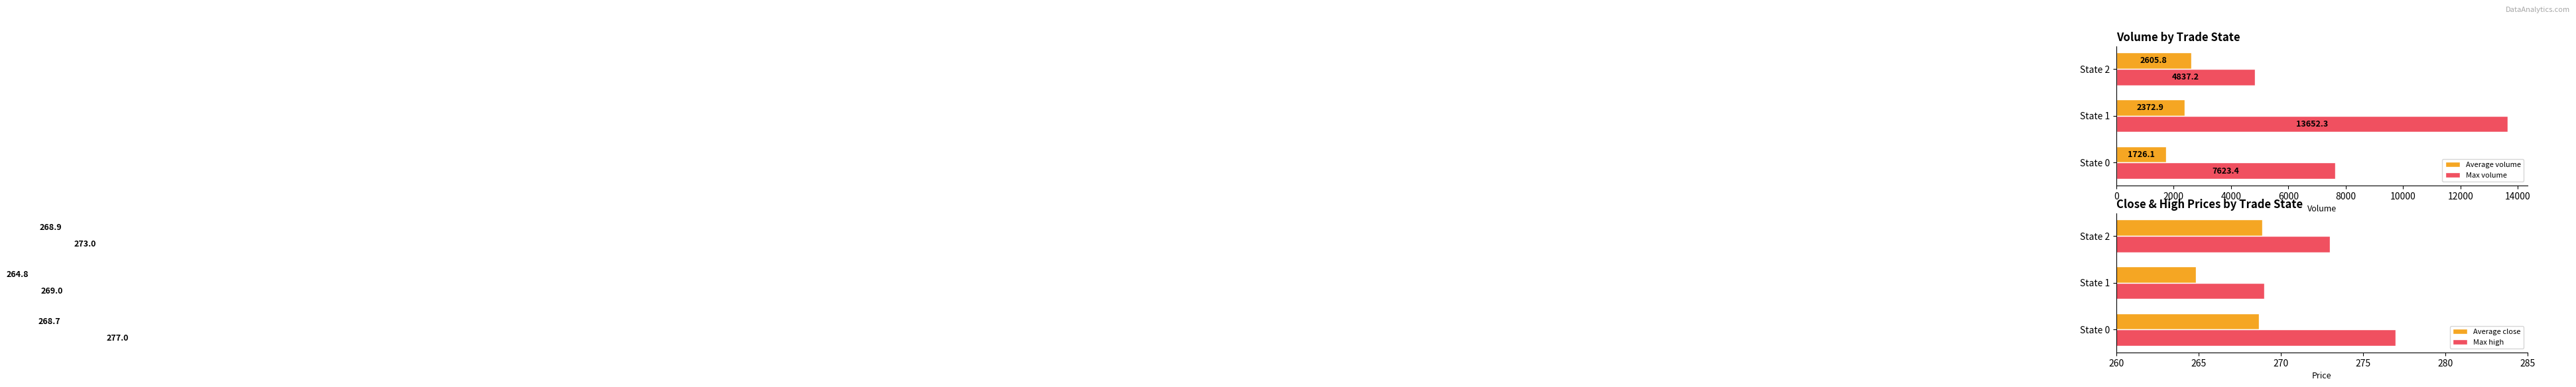

How many bars are there in total?

12